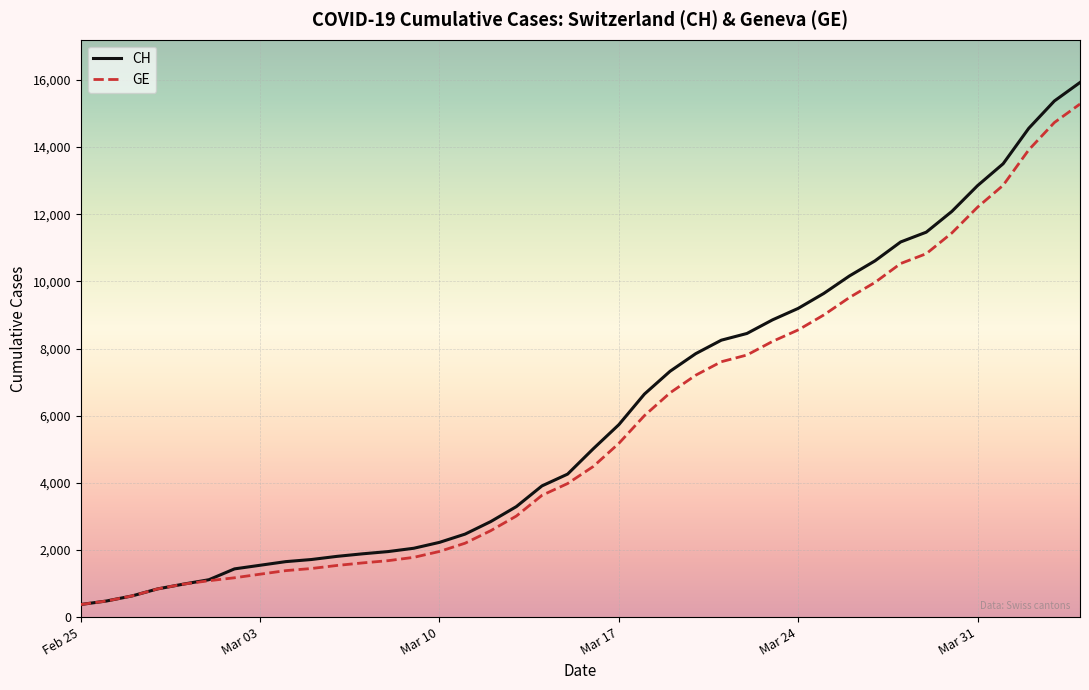

What is the greatest value displayed?

15926